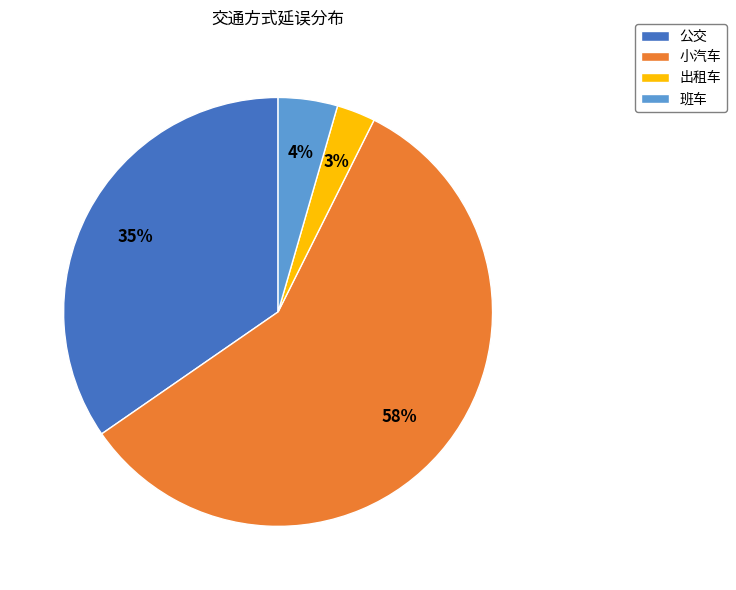

Is there a majority slice in this chart?

Yes